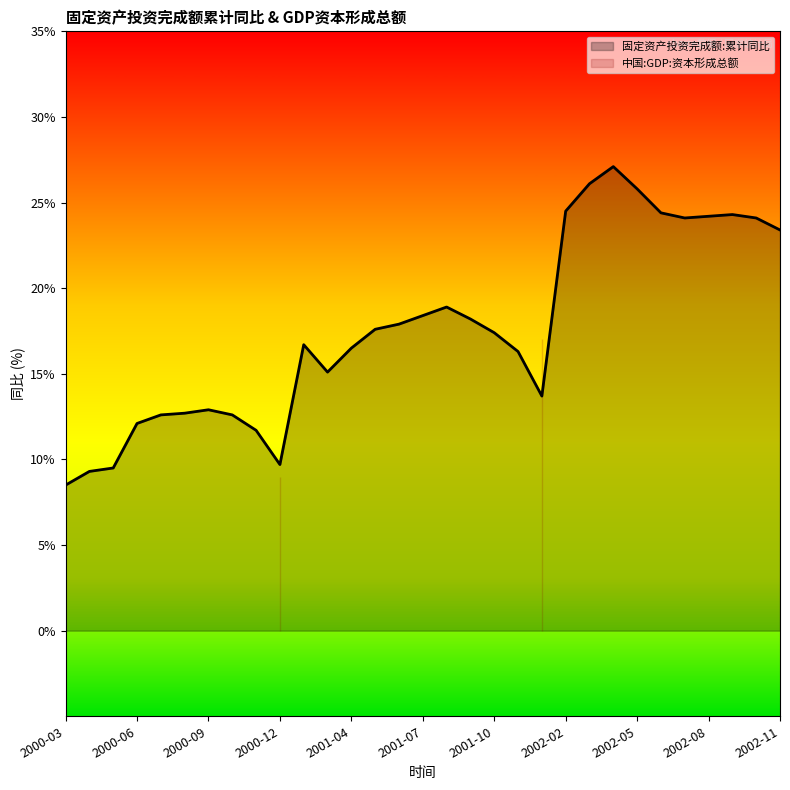

The value of 固定资产投资完成额:累计同比 at 2000-03 is 8.5. True or false?

True